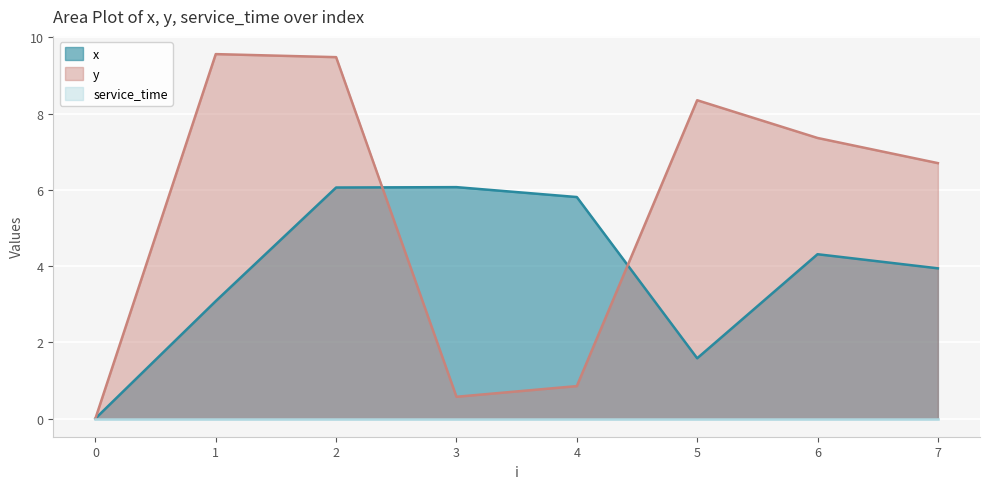

What is the difference between the highest and lowest values at 2?

9.5